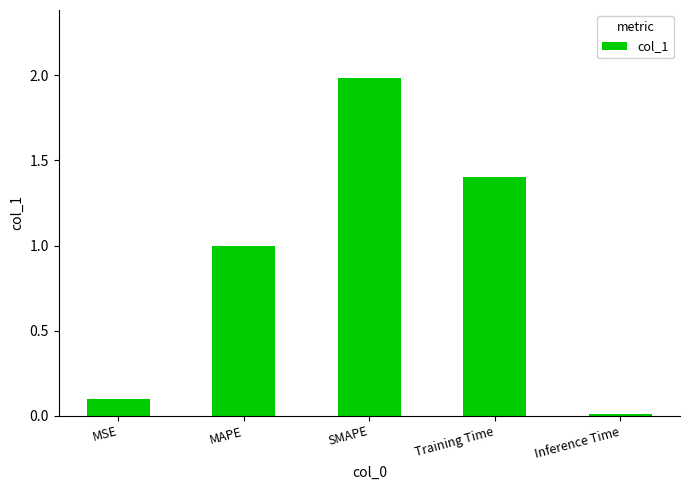

Between SMAPE and Training Time, which is larger?

SMAPE